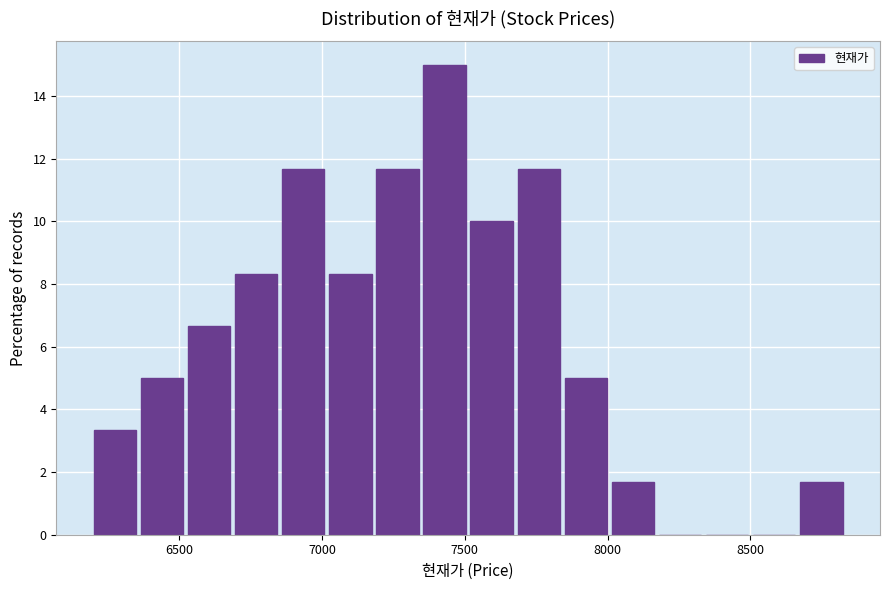

Around what value on the x-axis is the tallest bar? Give the approximate position of its centre, as read against the axis.

7450